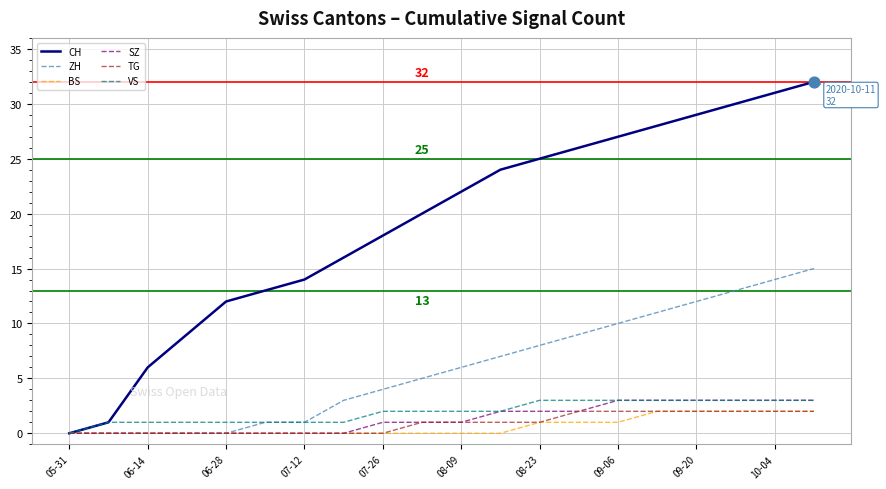

Which series has the largest range (max minus min)?

CH